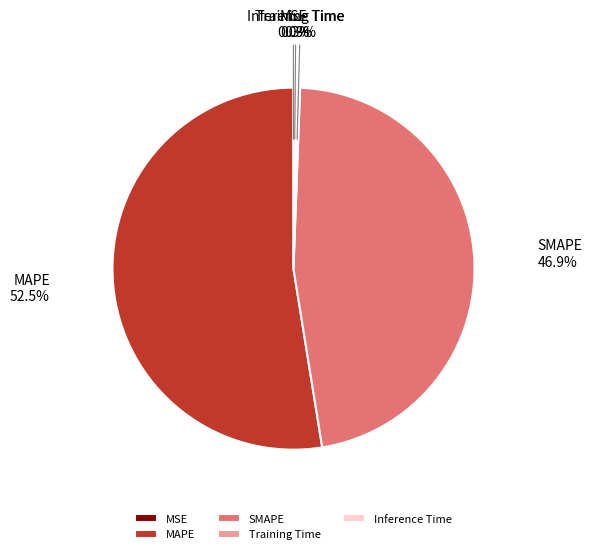

What is the total percentage of MAPE and SMAPE?

99.4%